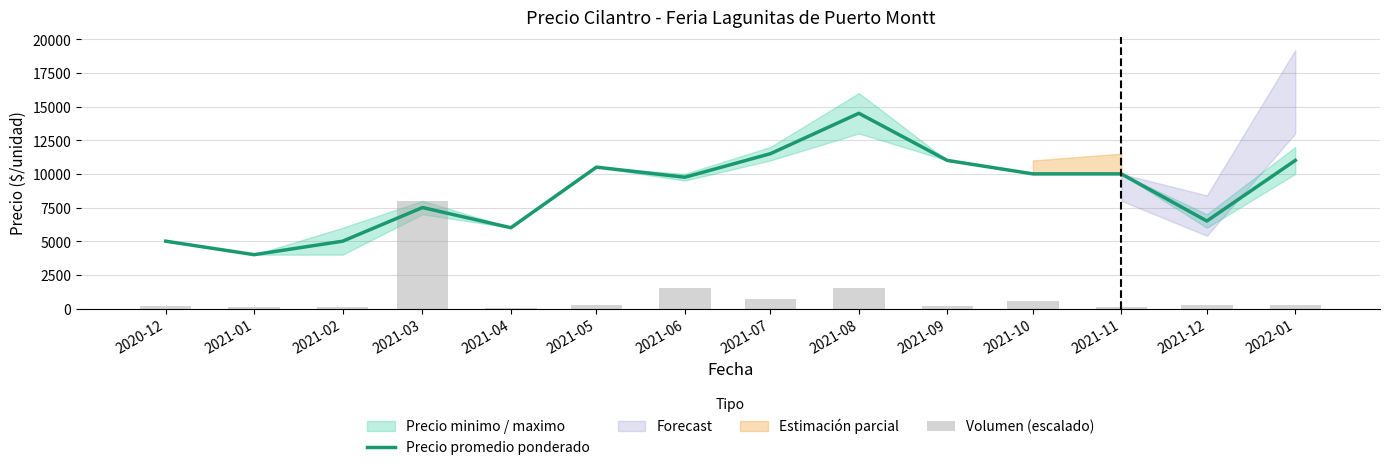

Reading right to left, what are all the values shown in this chart?

2022-01=11000	2021-12=6500	2021-11=10000	2021-10=10000	2021-09=11000	2021-08=14500	2021-07=11500	2021-06=9750	2021-05=10500	2021-04=6000	2021-03=7500	2021-02=5000	2021-01=4000	2020-12=5000